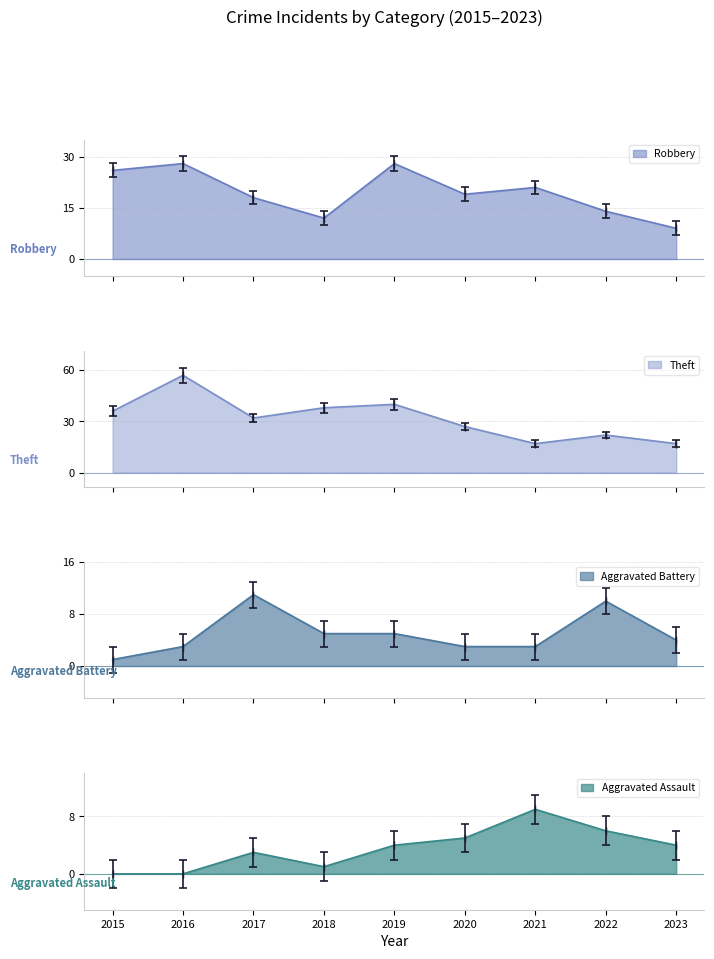

How many lines are shown in the chart?

4